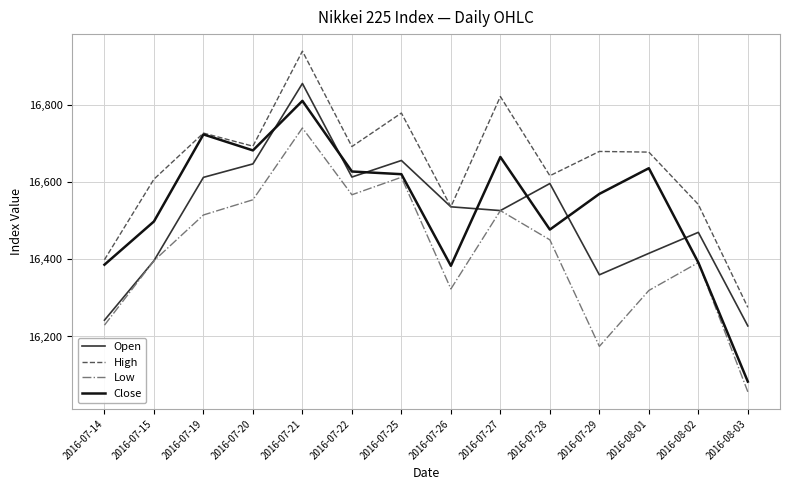

What is the sum of all High values?

232982.4